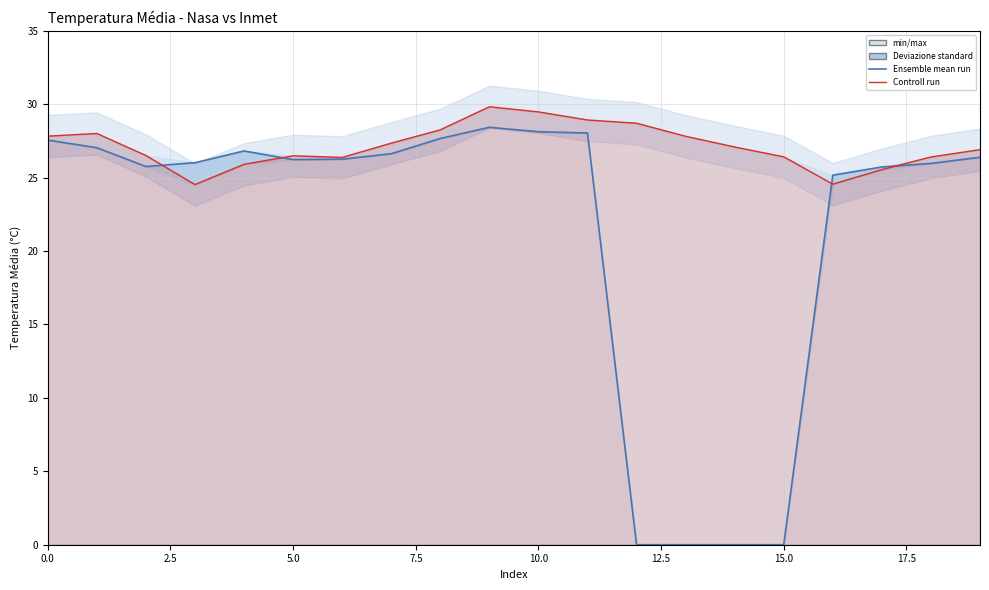

Between 2.5 and 15, which is larger?

2.5